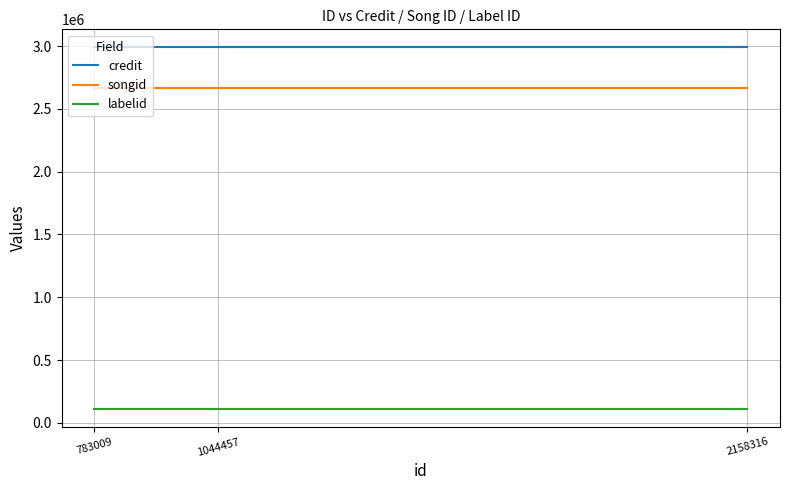

Count the number of categories in the chart.

3